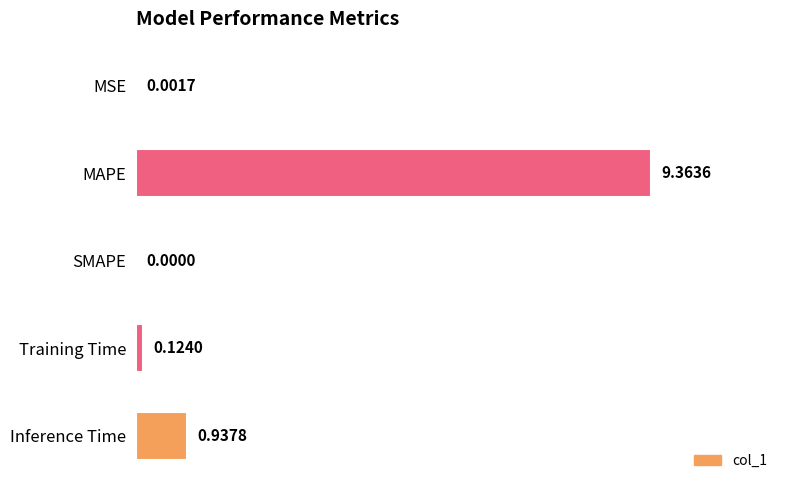

At which label is the value closest to 4?

Inference Time